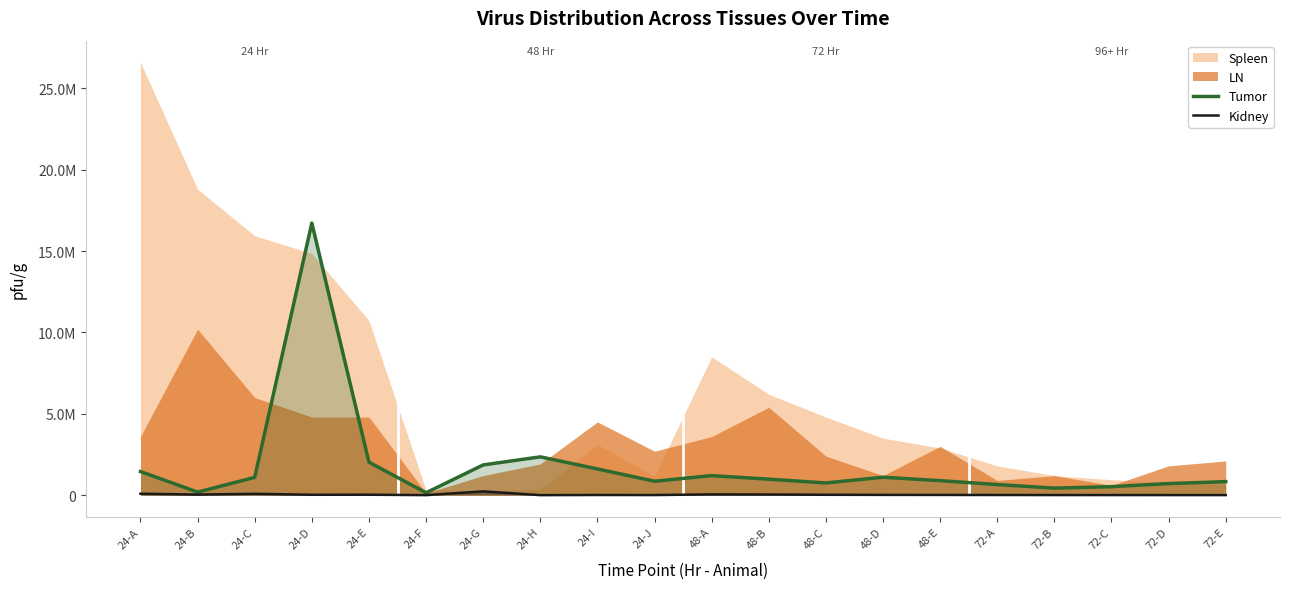

What is the highest value of the Tumor series?

16723842